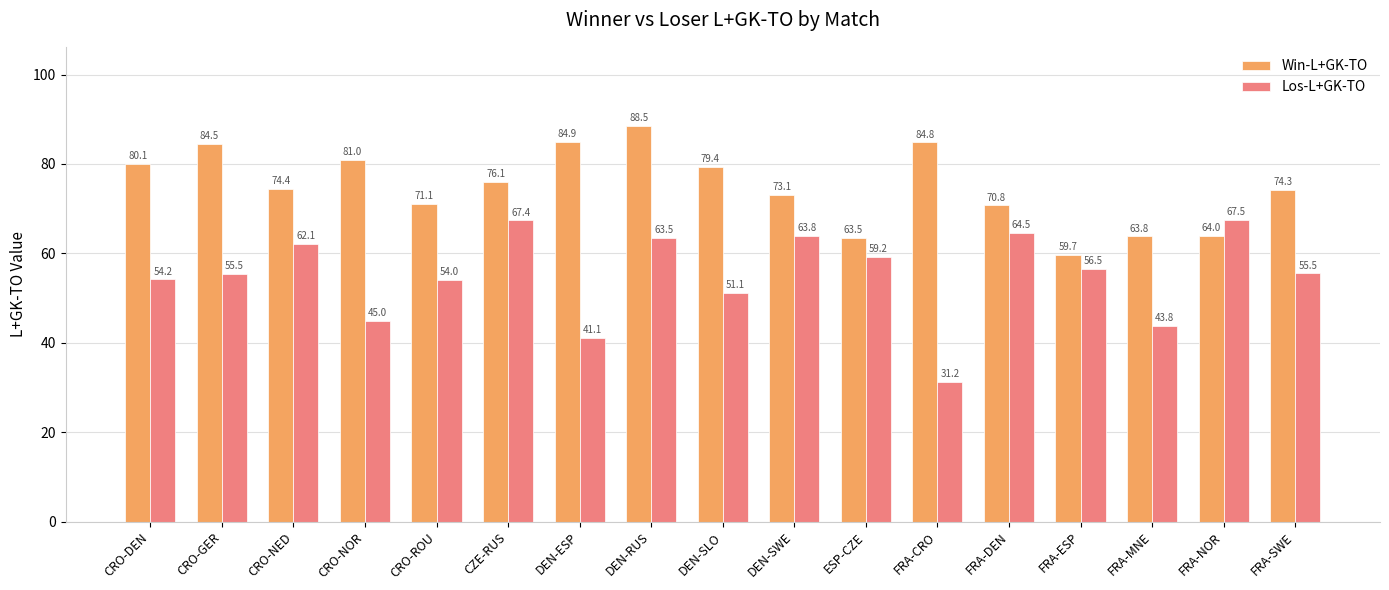

How many bars are there in total?

34